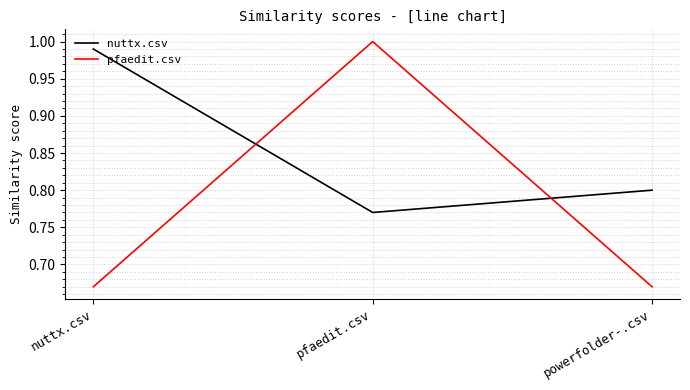

Is it true that nuttx.csv equals 0.8 at powerfolder-.csv?

True